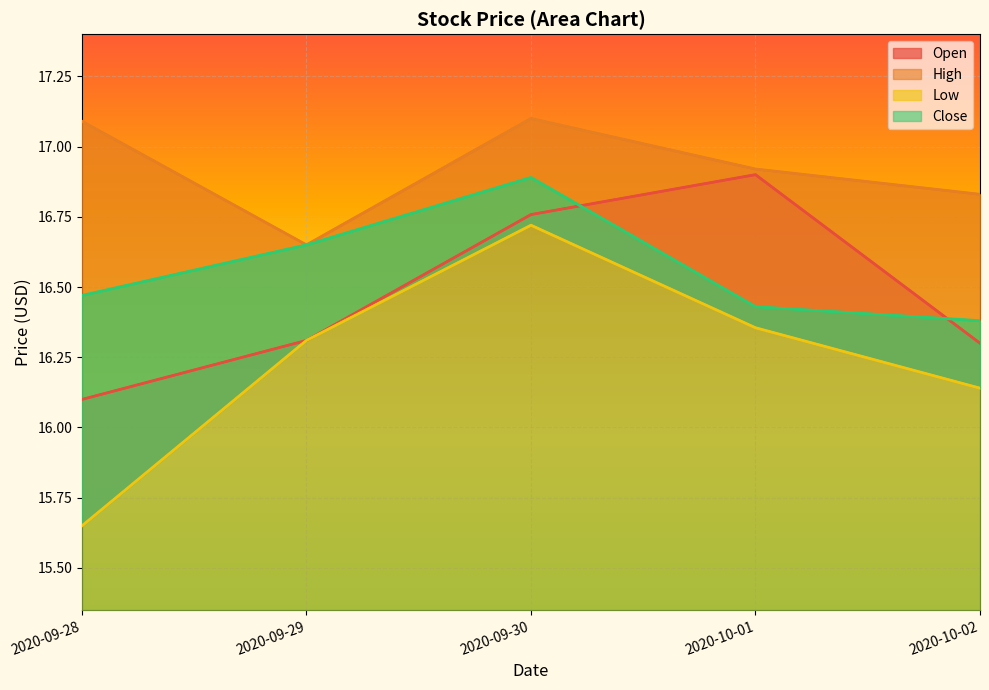

Reading left to right, transcribe all the data shown in this chart.

Open: 16.1	16.3	16.8	16.9	16.3
High: 17.1	16.6	17.1	16.9	16.8
Low: 15.6	16.3	16.7	16.4	16.1
Close: 16.5	16.6	16.9	16.4	16.4